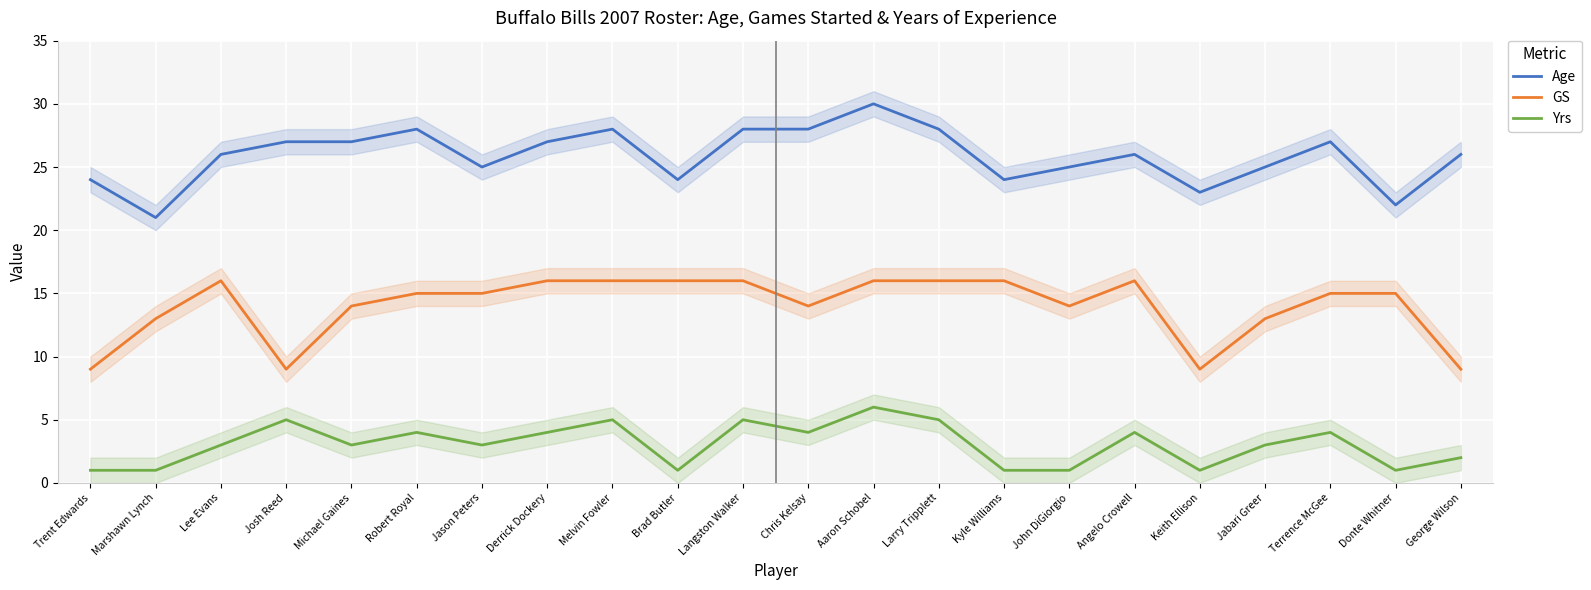

How many lines are shown in the chart?

3